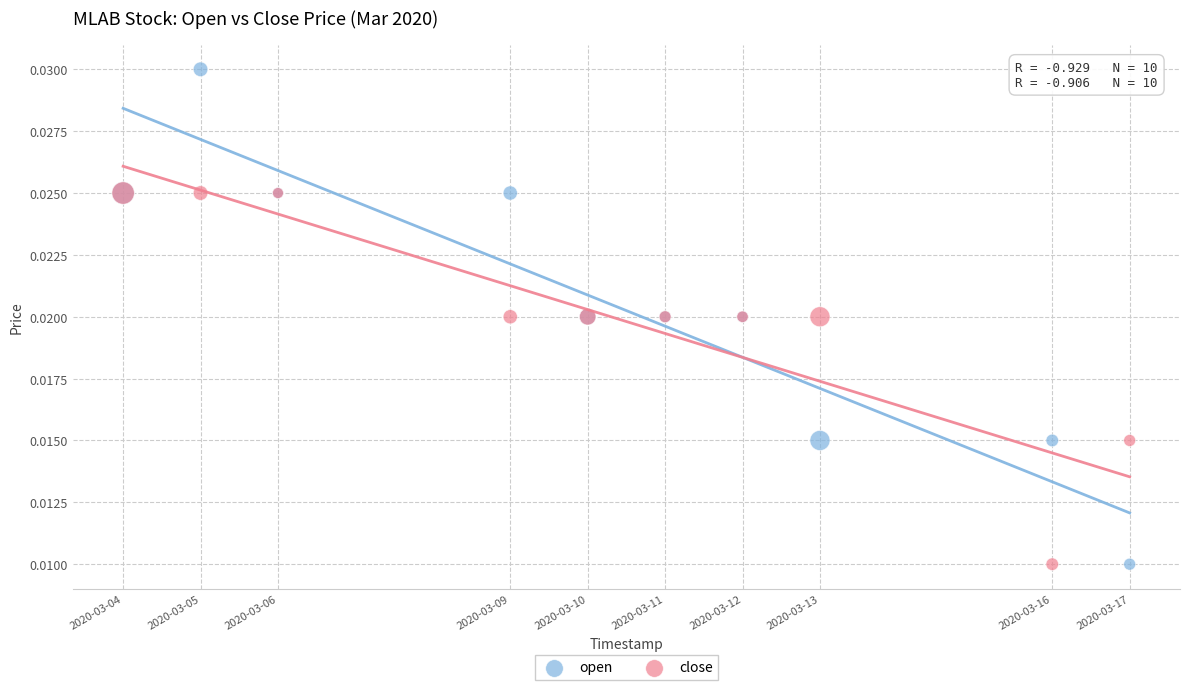

What are all the series names shown in the legend?

open, close